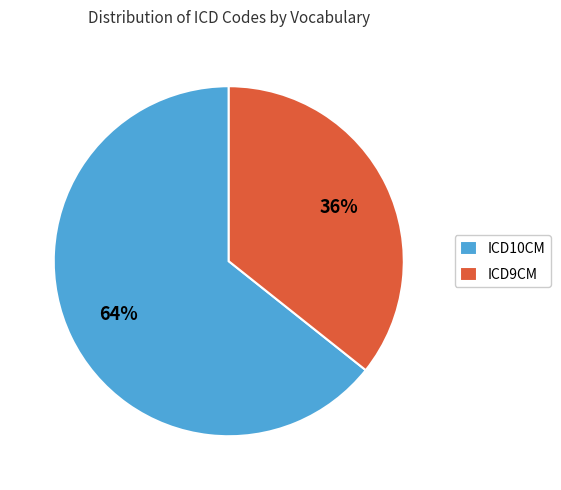

What percentage is the ICD9CM slice, to the nearest percent?

36%